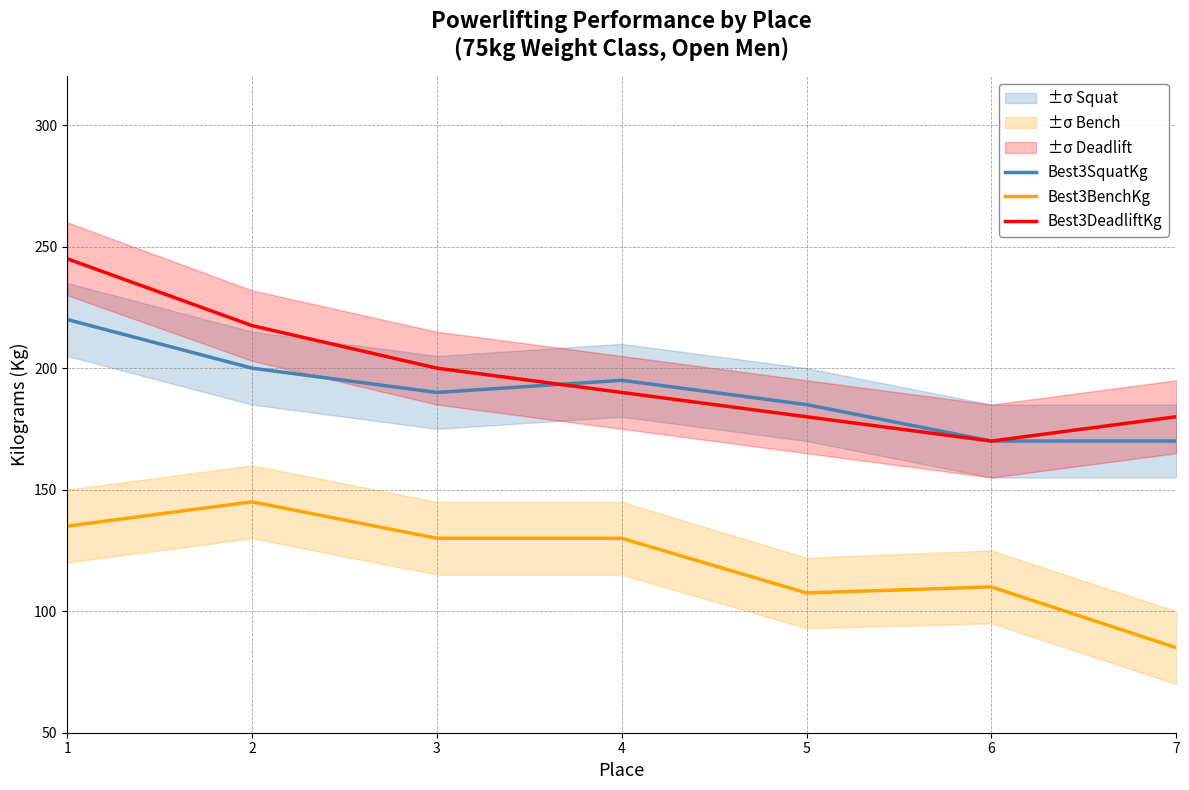

Reading left to right, what are all the values shown in this chart?

Best3SquatKg: 1=220.0	2=200.0	3=190.0	4=195.0	5=185.0	6=170.0	7=170.0
Best3BenchKg: 1=135.0	2=145.0	3=130.0	4=130.0	5=107.5	6=110.0	7=85.0
Best3DeadliftKg: 1=245.0	2=217.5	3=200.0	4=190.0	5=180.0	6=170.0	7=180.0